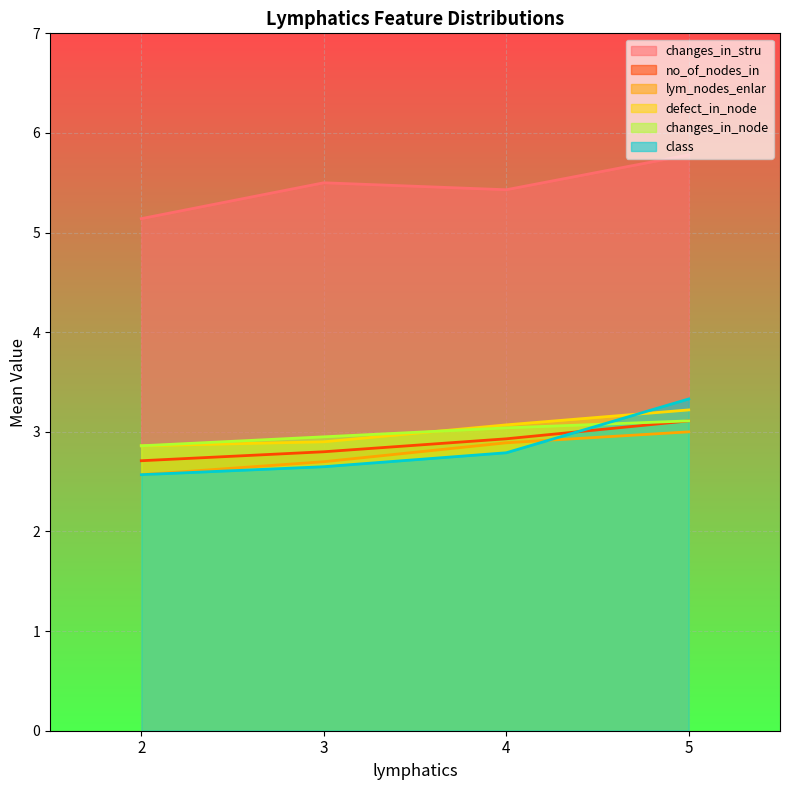

The value of lym_nodes_enlar at 3 is 2.7. True or false?

True